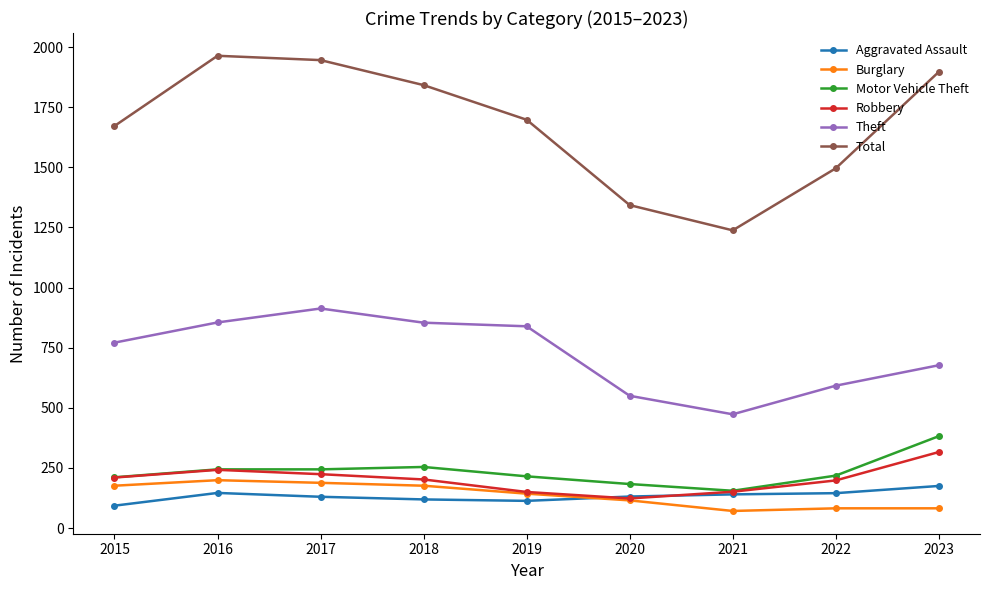

How many distinct data groups are displayed?

6